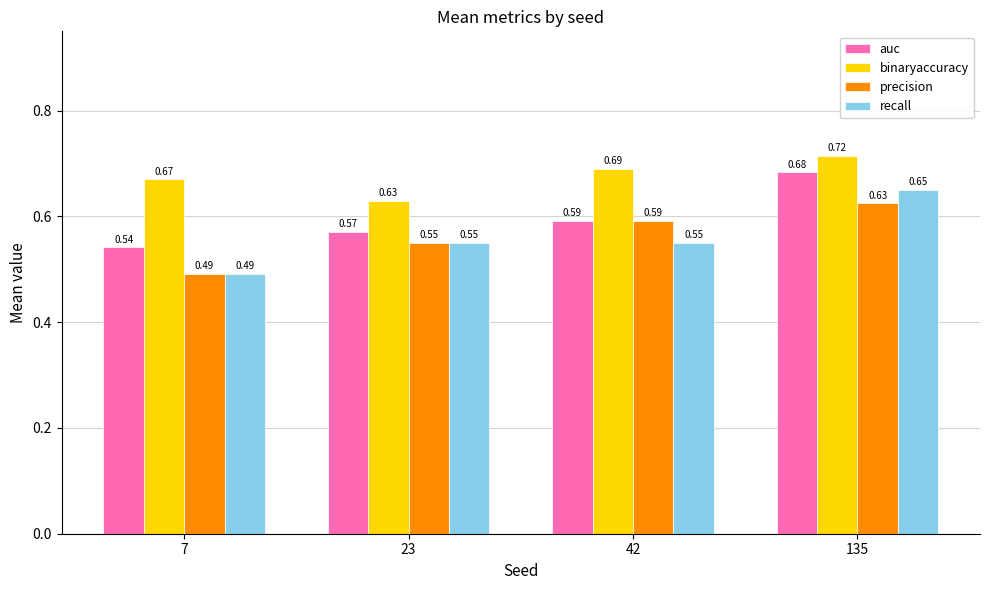

What is the difference between the maximum and second lowest values in the precision series?

0.1